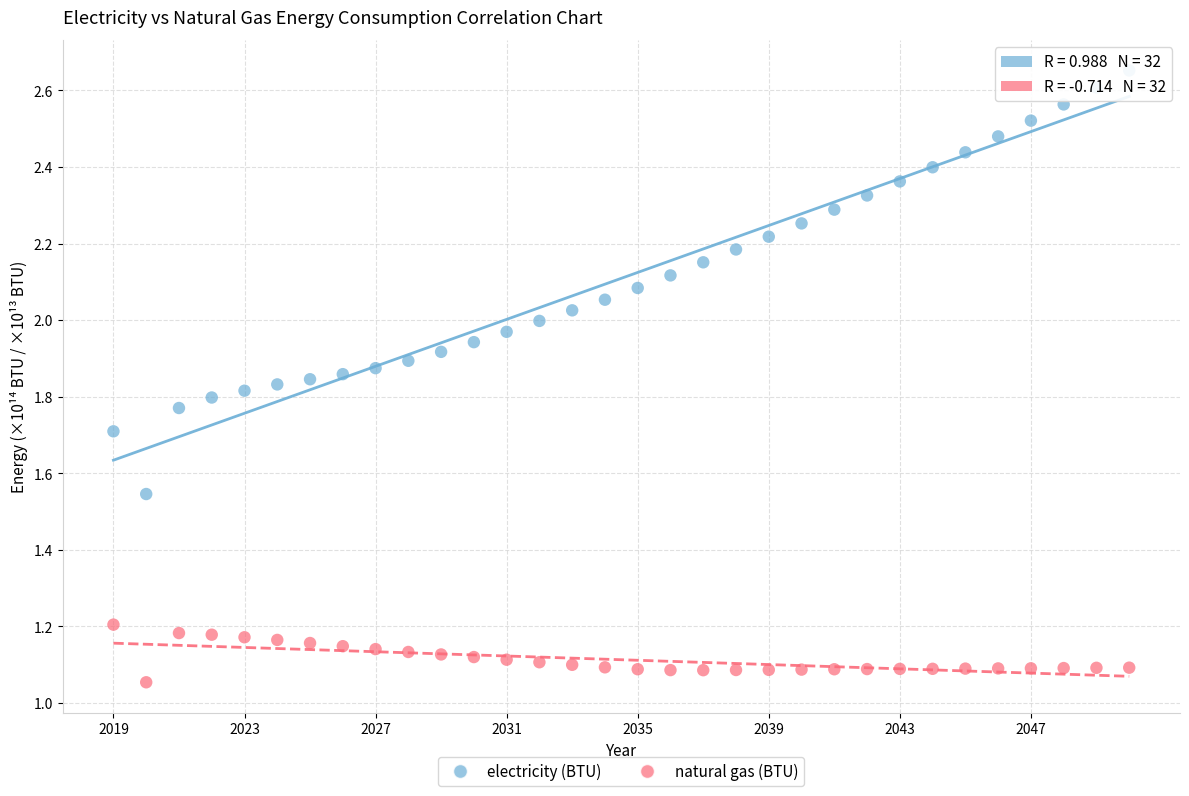

Which series contains the lowest Y value?

natural gas (BTU)